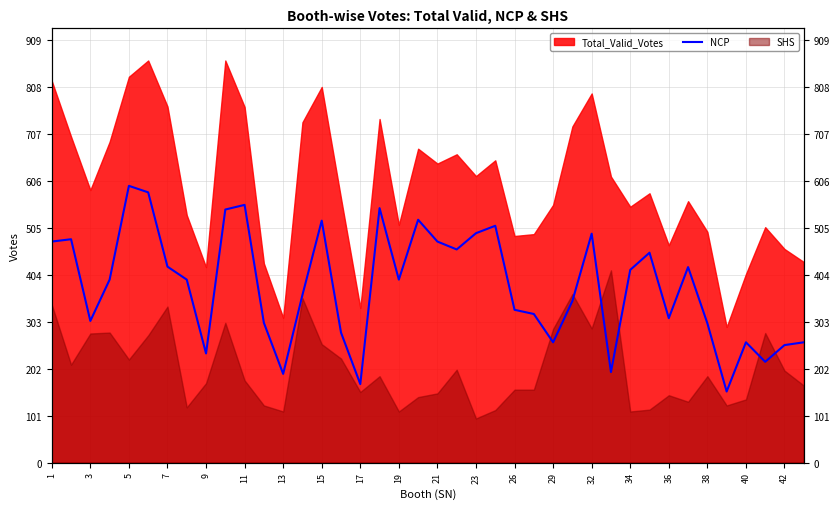

Which has a higher value, 21 or 19?

21